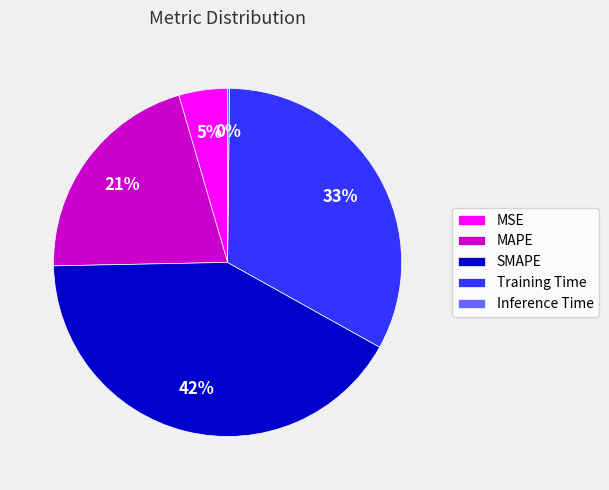

To the nearest percent, what portion does MAPE represent?

21%